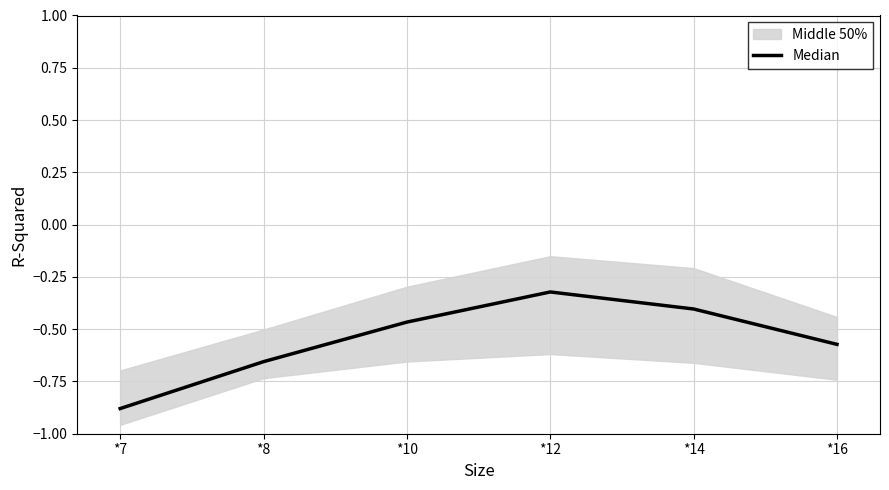

Reading left to right, list all the values displayed in this chart.

-0.9	-0.7	-0.5	-0.3	-0.4	-0.6